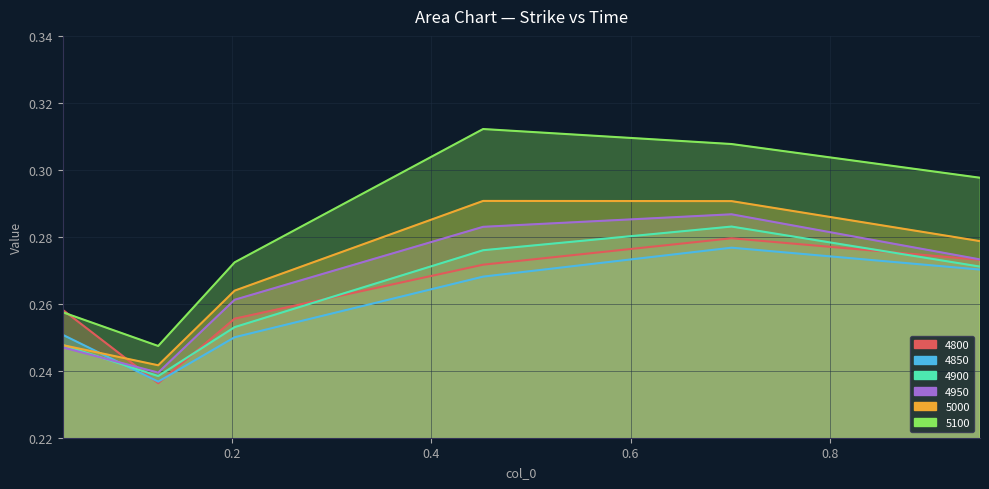

At which label is 5000 closest to 0?

0.126027397260274